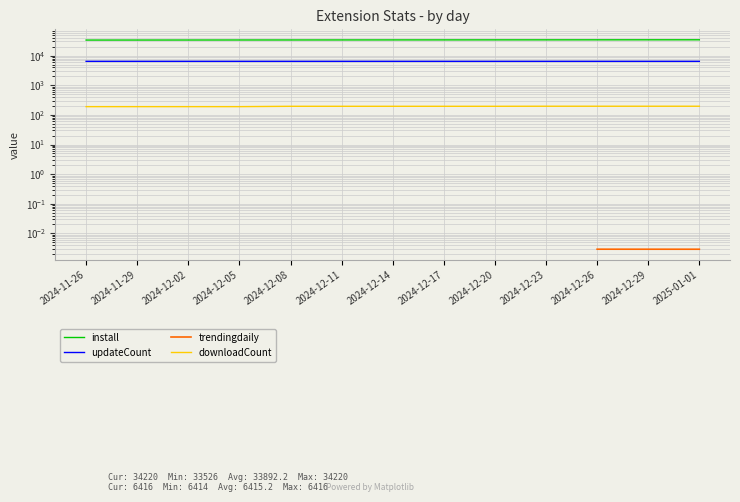

True or false: downloadCount and install intersect in this chart.

False